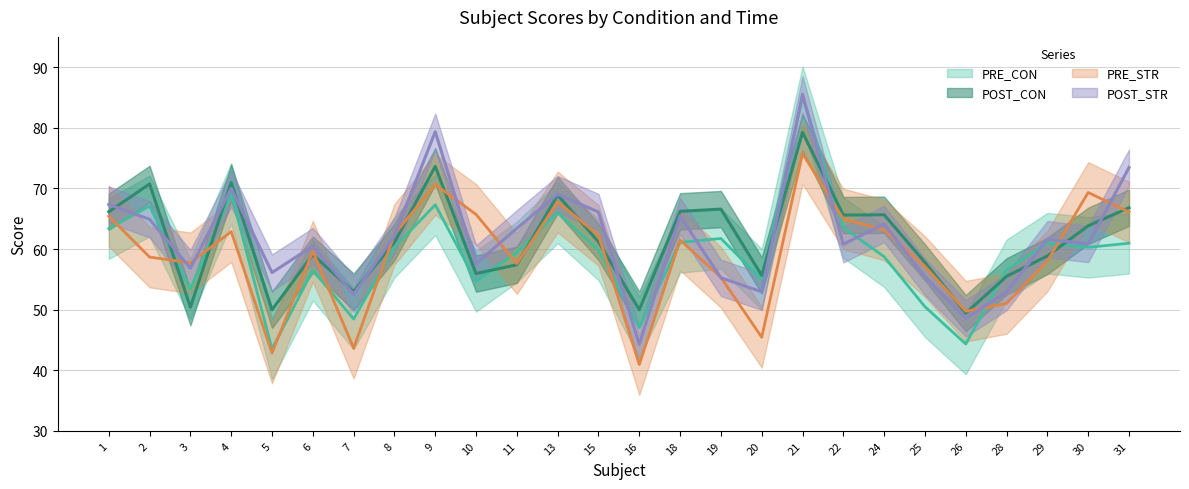

Does the chart display data point markers on the line(s)?

No